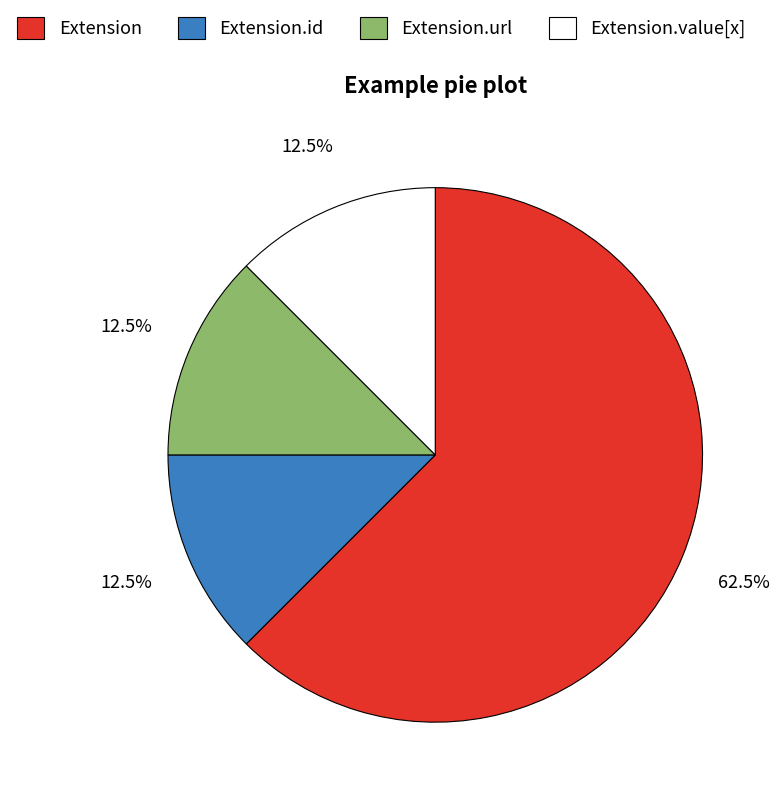

To the nearest percent, what is the average slice percentage?

25%